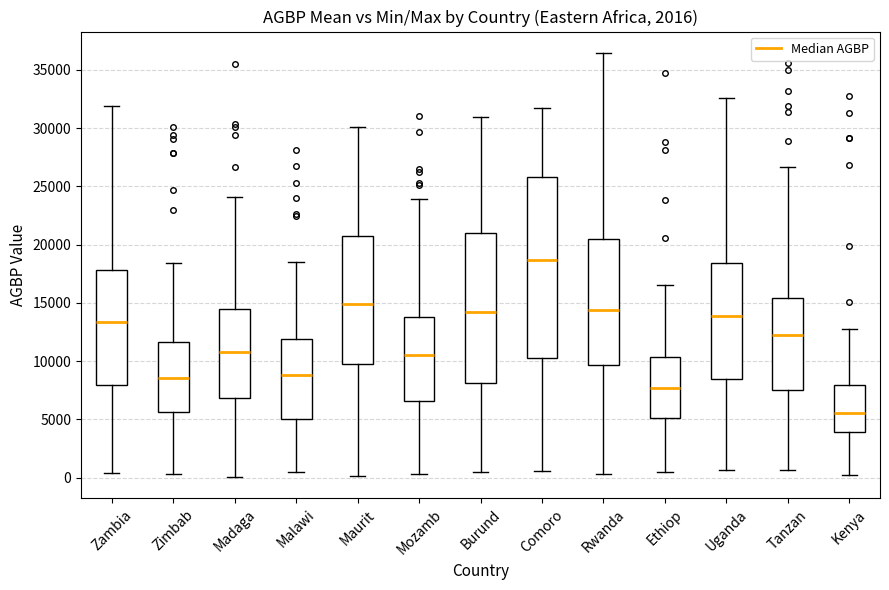

Where does the lower whisker of the box for Malawi end on the y-axis? The values are not printed on the chart, so give them approximately, as read against the axis.

500